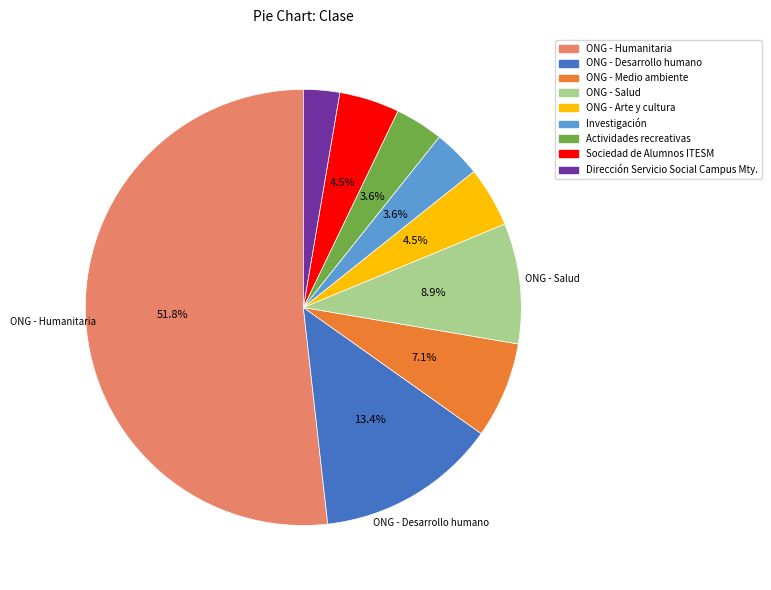

What is the ratio of the value at ONG - Humanitaria to the value at ONG - Salud?

5.8